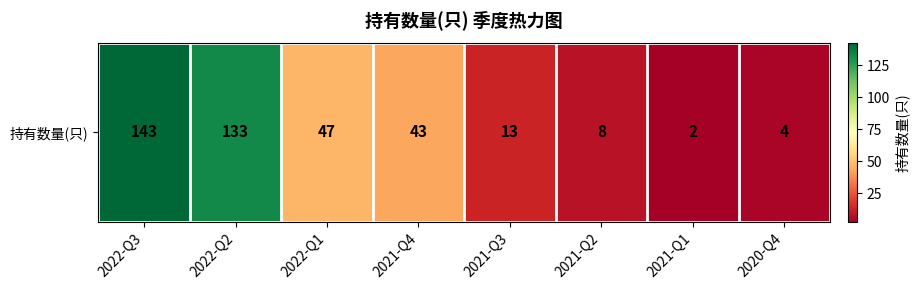

What is the greatest value displayed?

143